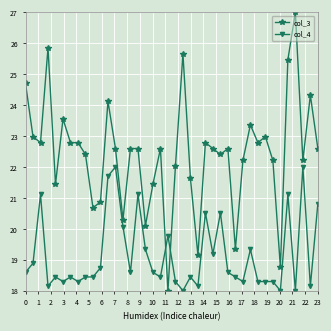

What is the average value of the col_4 series?

19.2